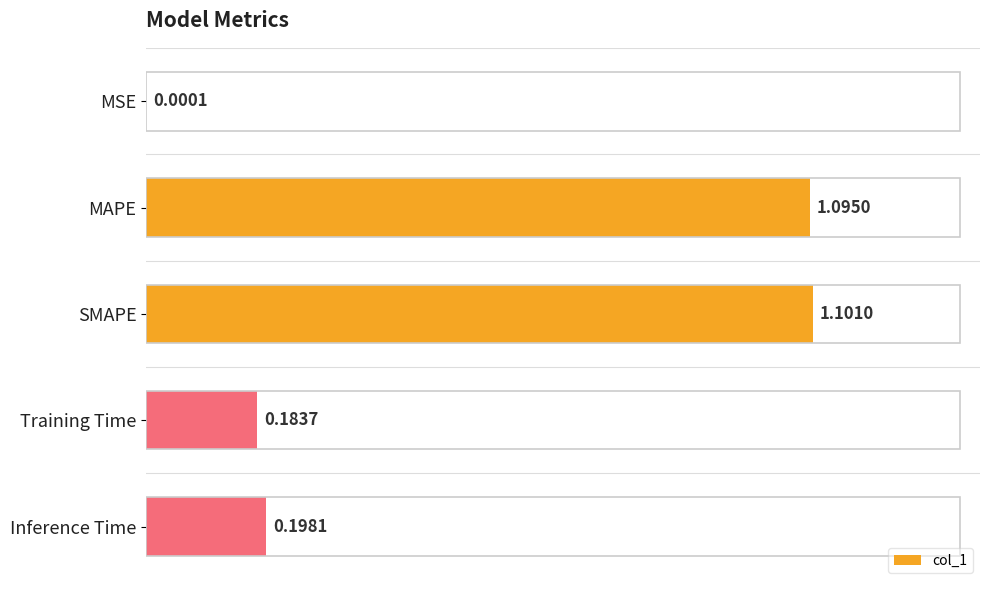

Which label corresponds to the largest value in the chart?

SMAPE